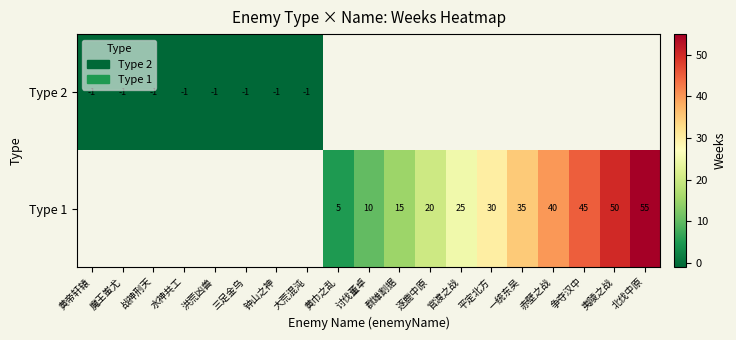

True or false: Type 1 has a value of 10 at 讨伐董卓.

True